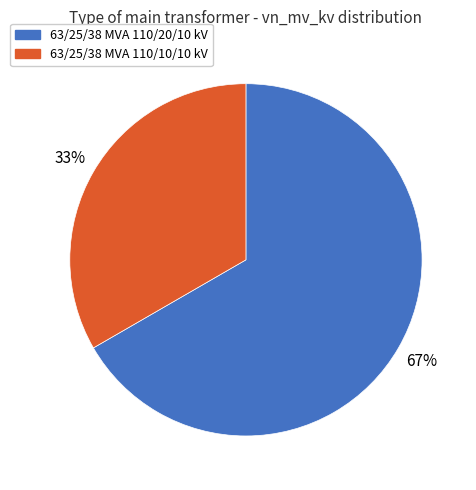

Approximately how many times larger is the value at 63/25/38 MVA 110/10/10 kV compared to 63/25/38 MVA 110/20/10 kV?

0.5